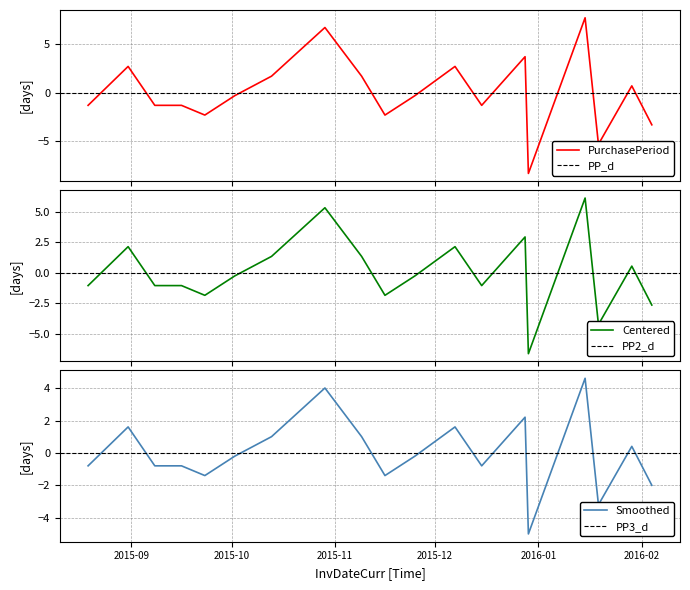

How many values are below 0?

11